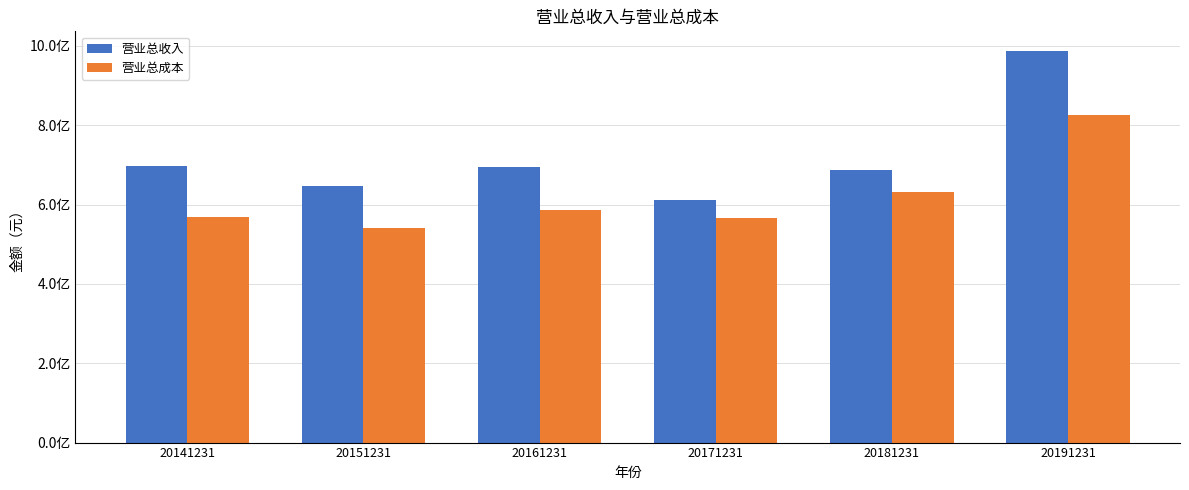

True or false: 营业总成本 has a value of 631245452.2 at 20181231.

True